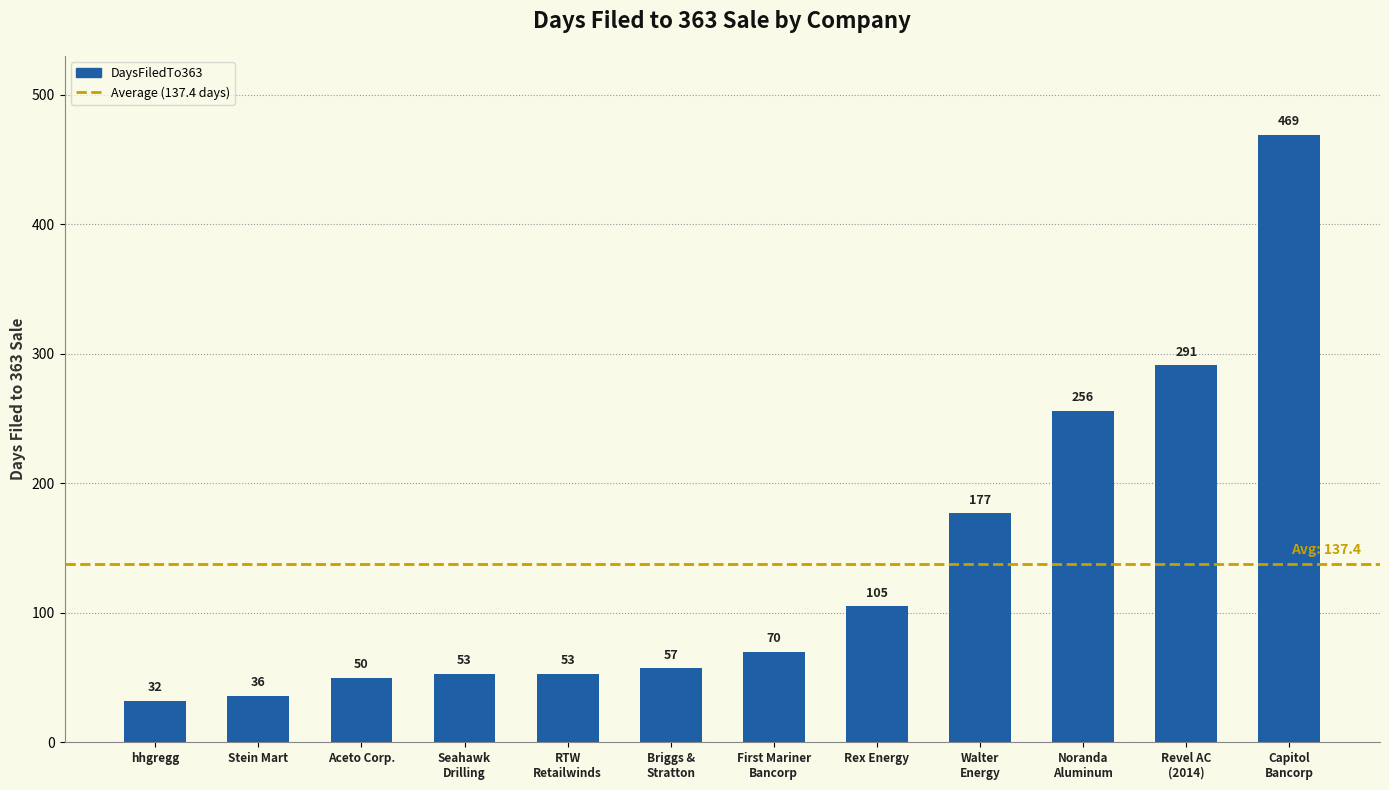

Reading right to left, list all the values displayed in this chart.

469	291	256	177	105	70	57	53	53	50	36	32